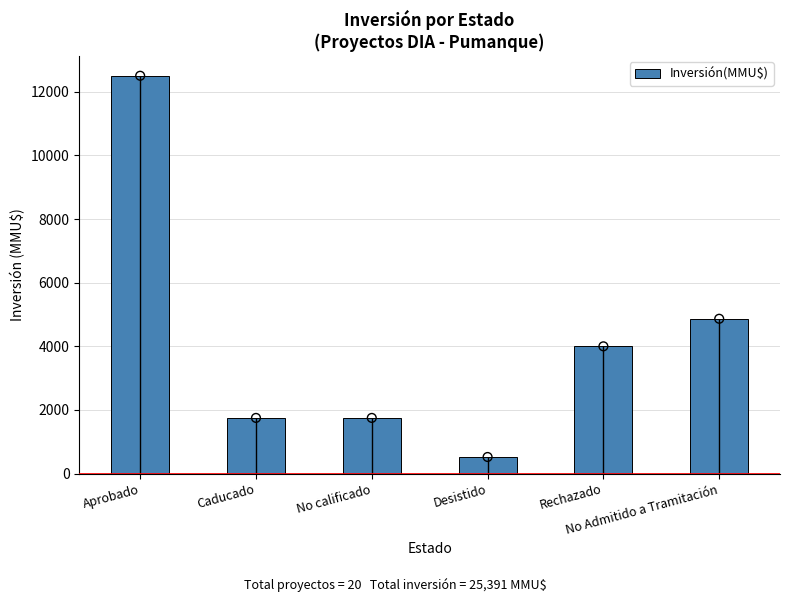

Approximately how many times larger is the value at Caducado compared to No Admitido a Tramitación?

0.4